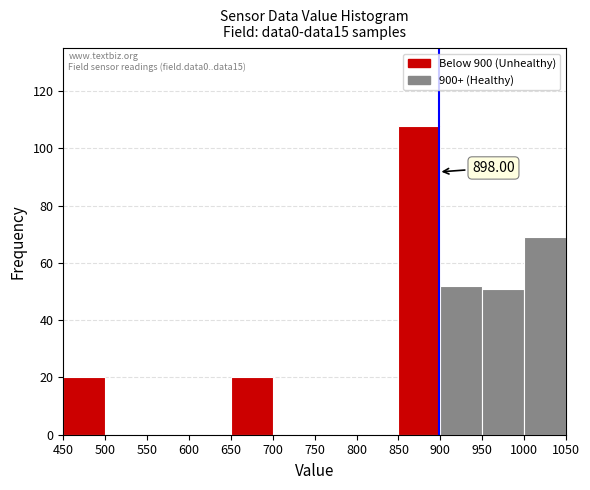

Over which range of the x-axis is the bar tallest?

850 to 900